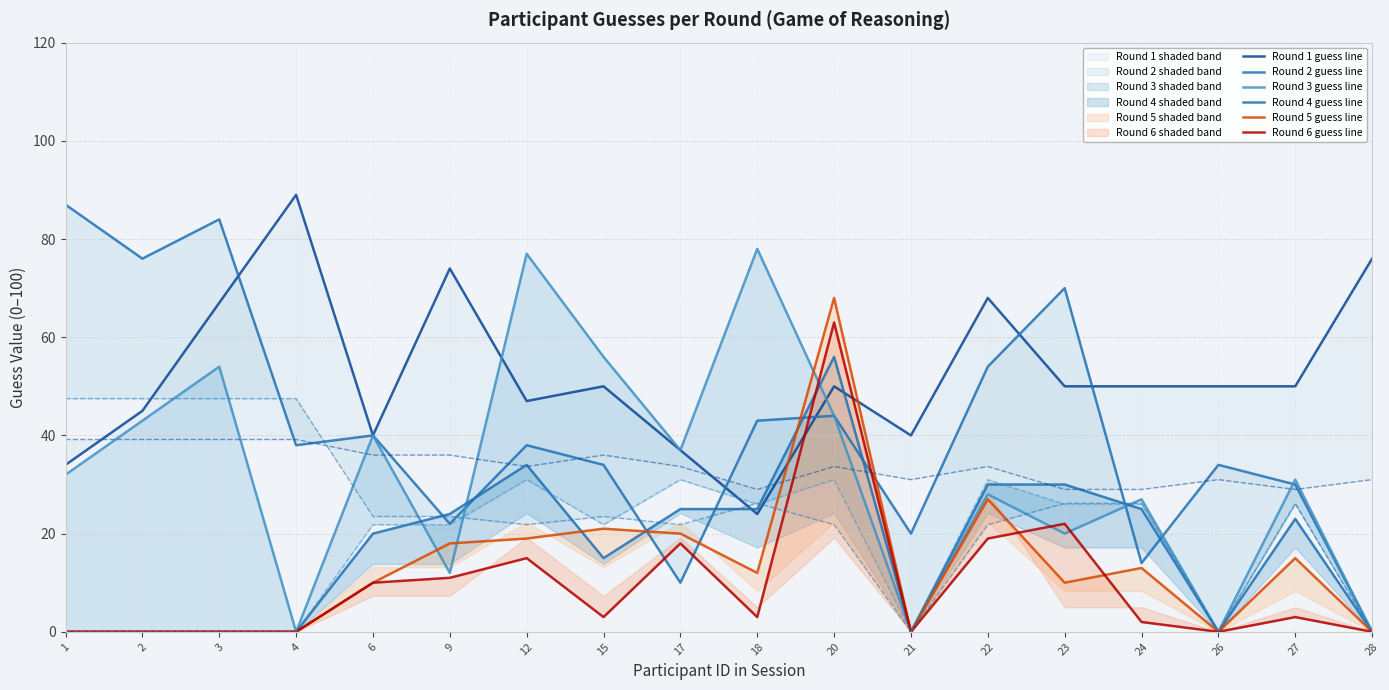

Rank the categories by Round 5 guess value from lowest to highest.

1, 2, 3, 4, 21, 26, 28, 6, 23, 18, 24, 27, 9, 12, 17, 15, 22, 20